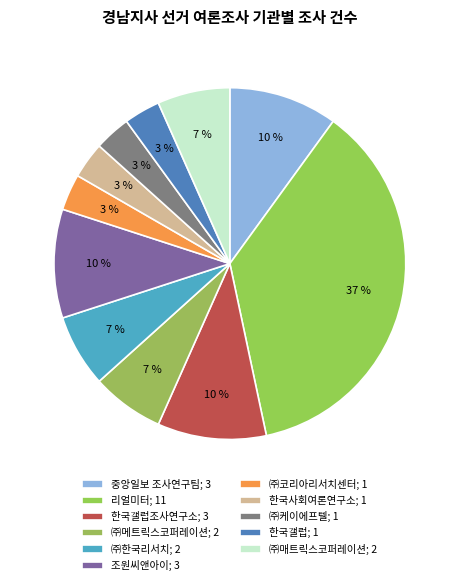

How many slices are in this pie chart?

11